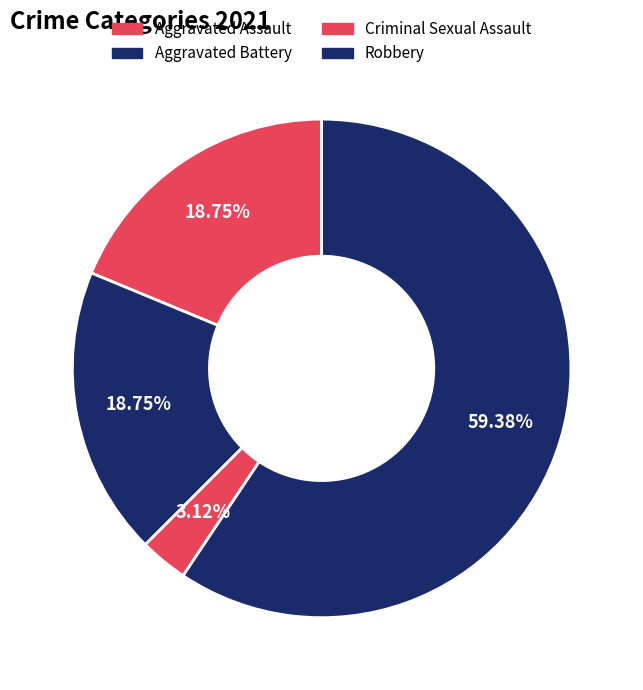

Which slice is the largest?

Robbery